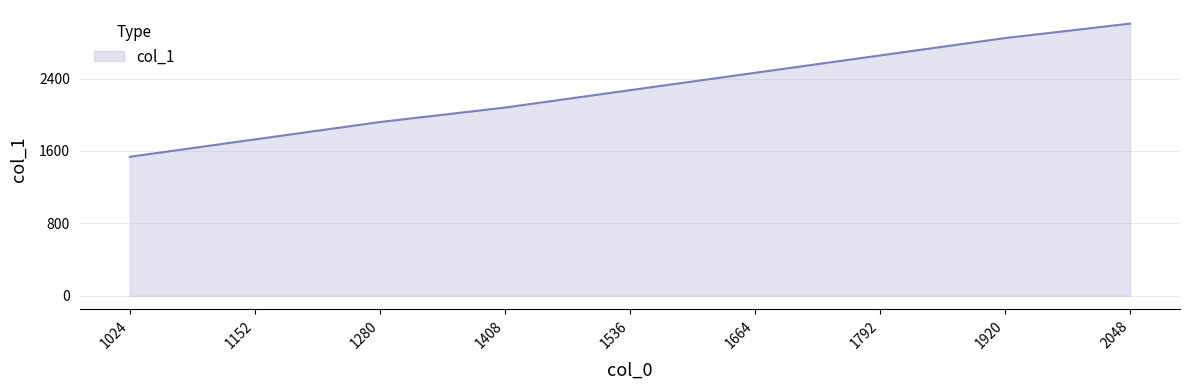

Rank the categories by value from lowest to highest.

1024, 1152, 1280, 1408, 1536, 1664, 1792, 1920, 2048